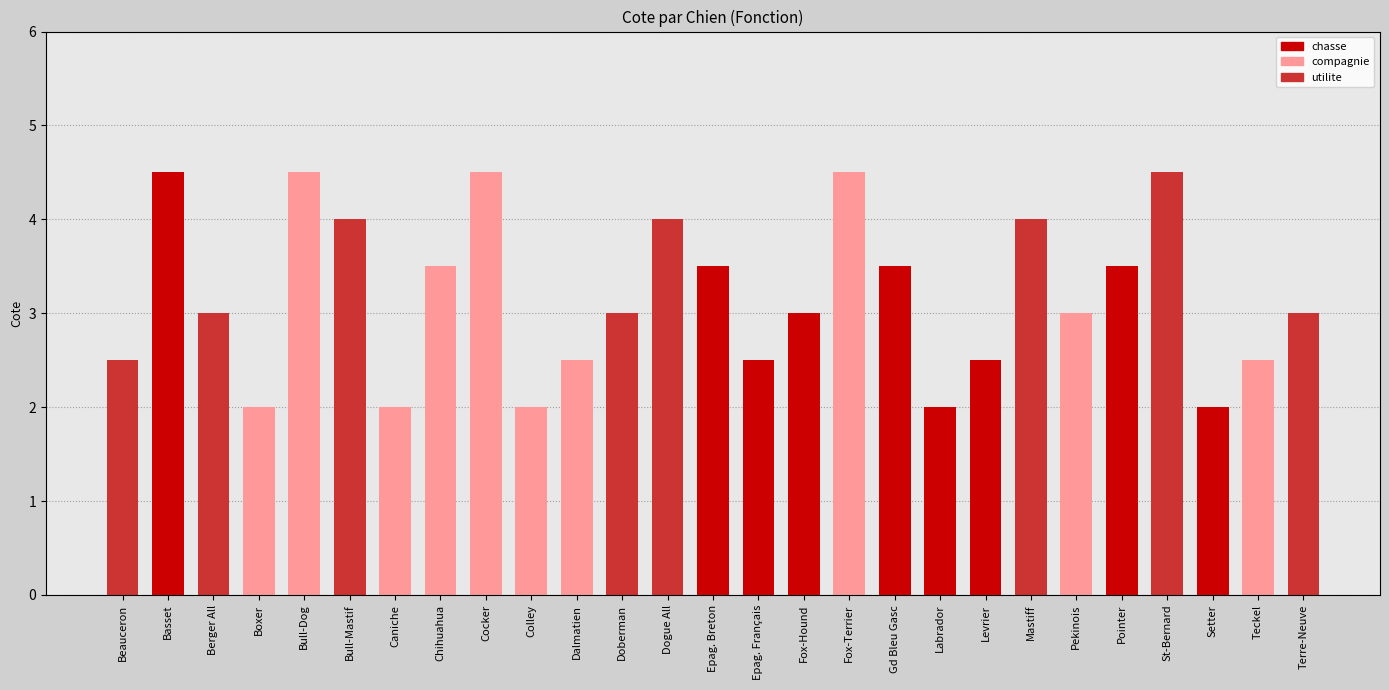

What is the difference between the second highest and second lowest values?

2.5